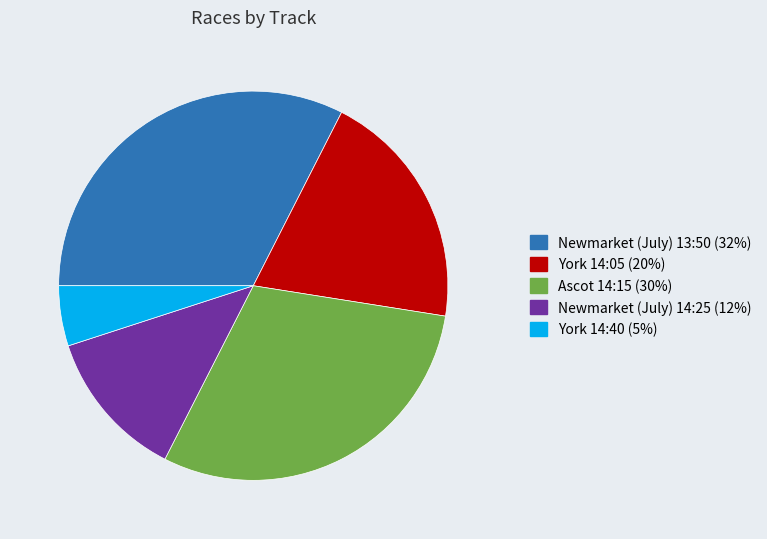

Count the number of slices in the pie.

5